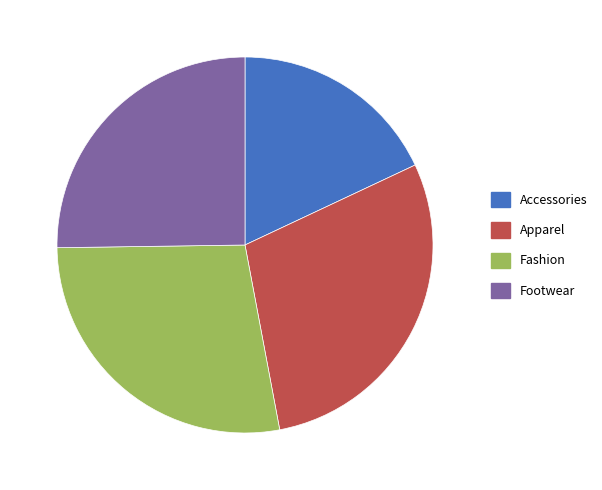

Does any single category account for the majority?

No